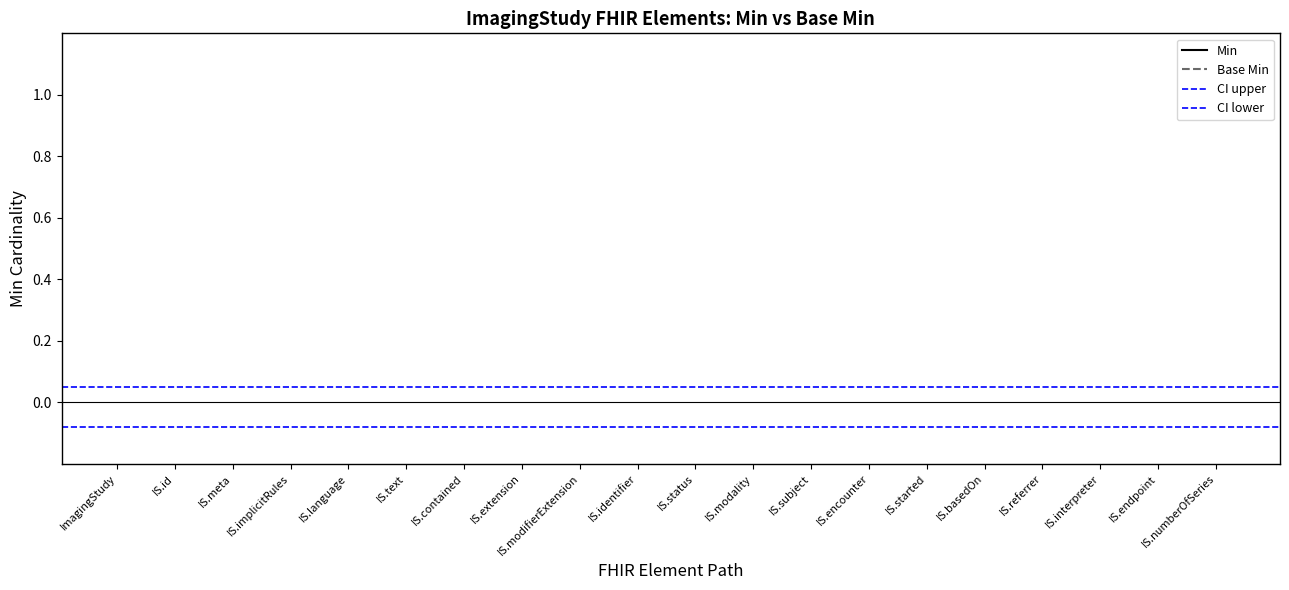

What are all the series names shown in the legend?

Min, Base Min, CI upper, CI lower